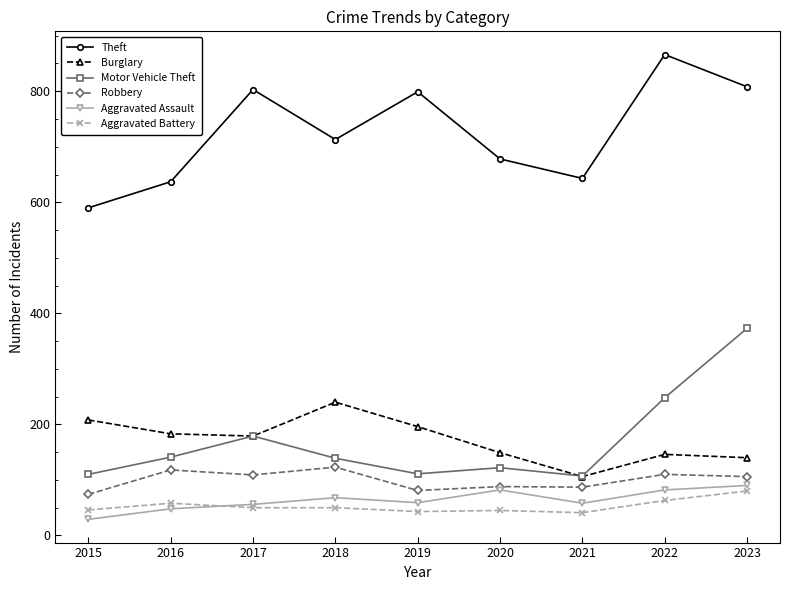

At which label does Motor Vehicle Theft first exceed 139?

2016